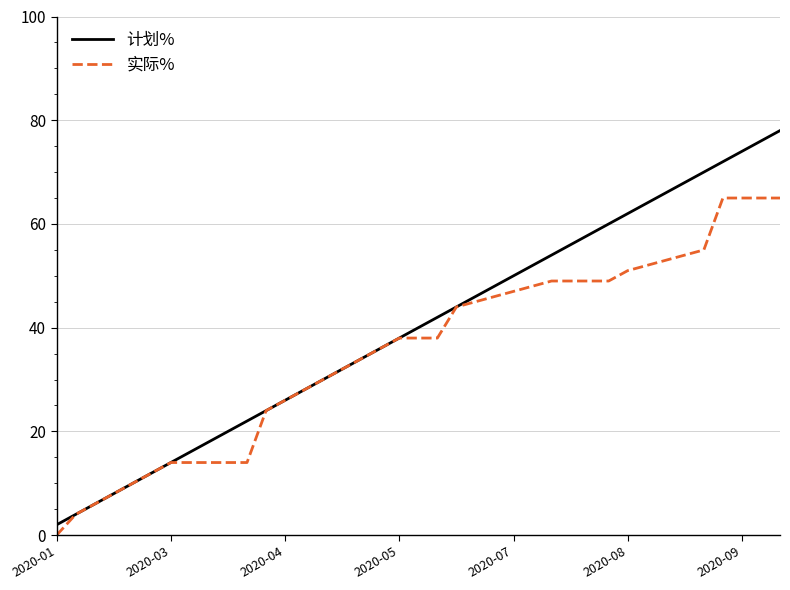

Which series has the largest range (max minus min)?

计划%